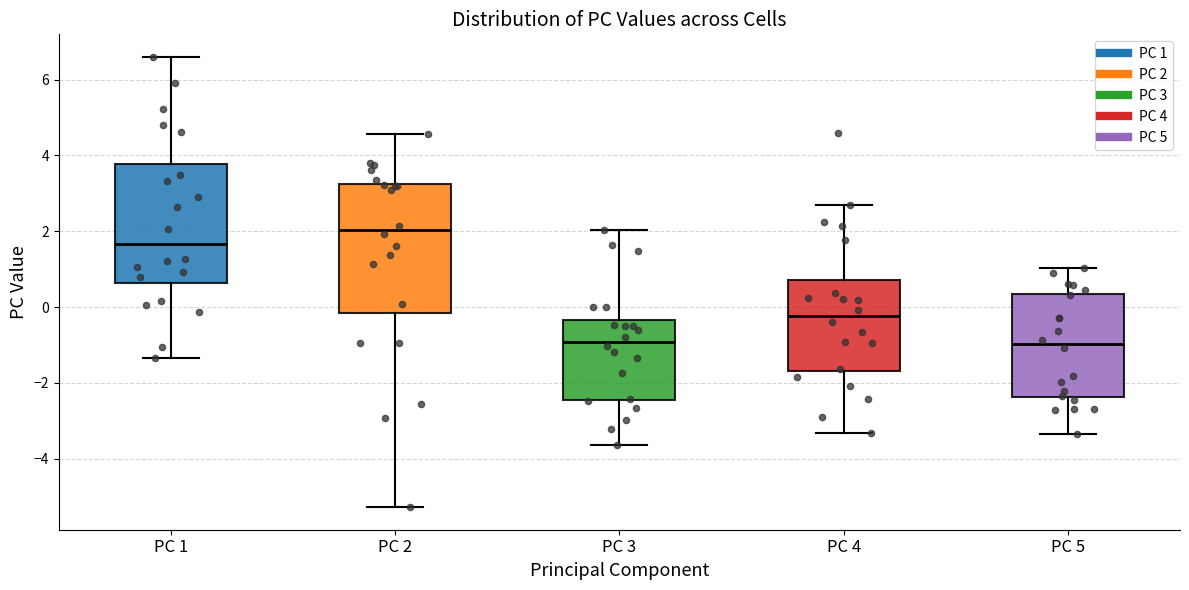

Where is the upper edge of the box for PC 5 on the y-axis? The values are not printed on the chart, so give them approximately, as read against the axis.

0.4